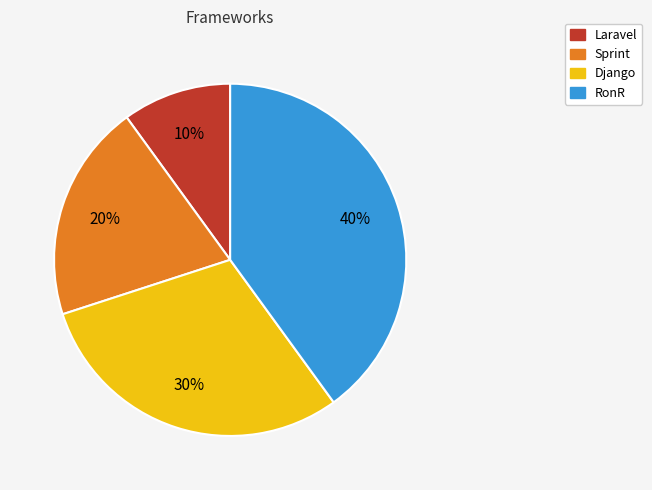

What percentage is the Sprint slice, to the nearest percent?

20%